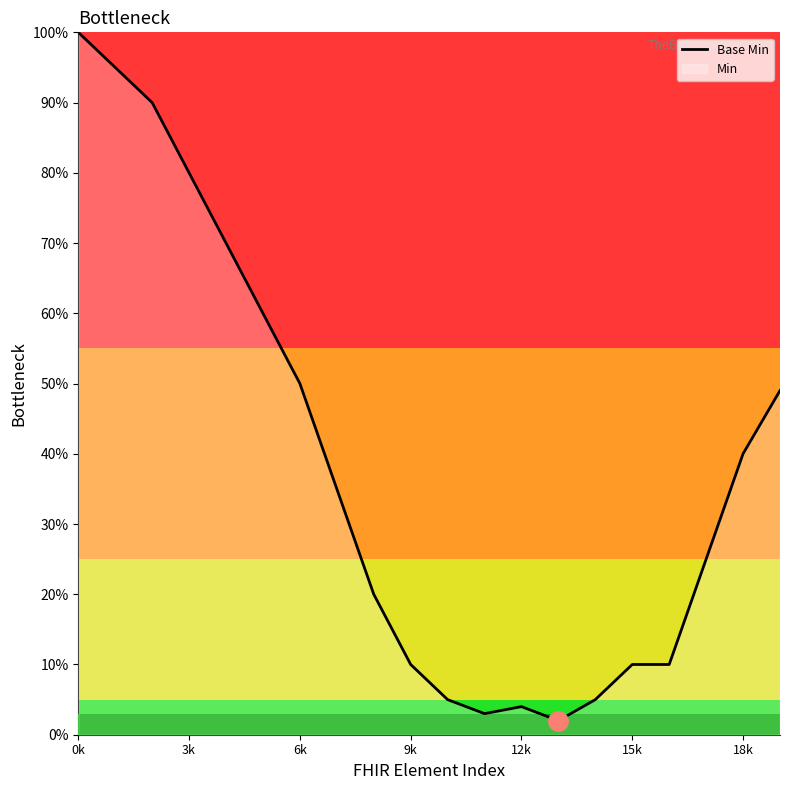

The value at 17 is 10. True or false?

False